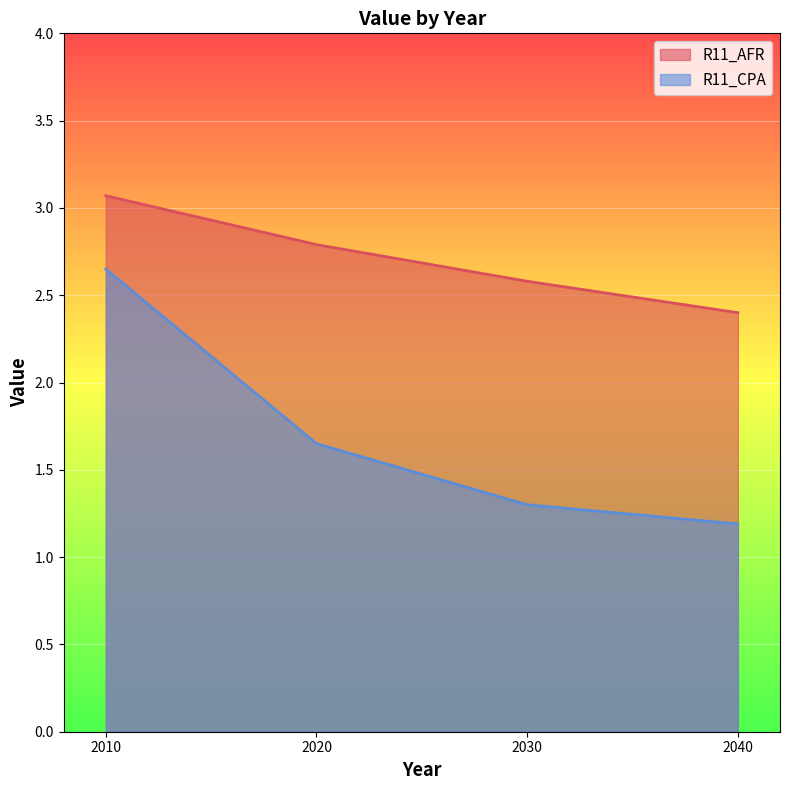

What is the minimum value shown in the chart?

1.2